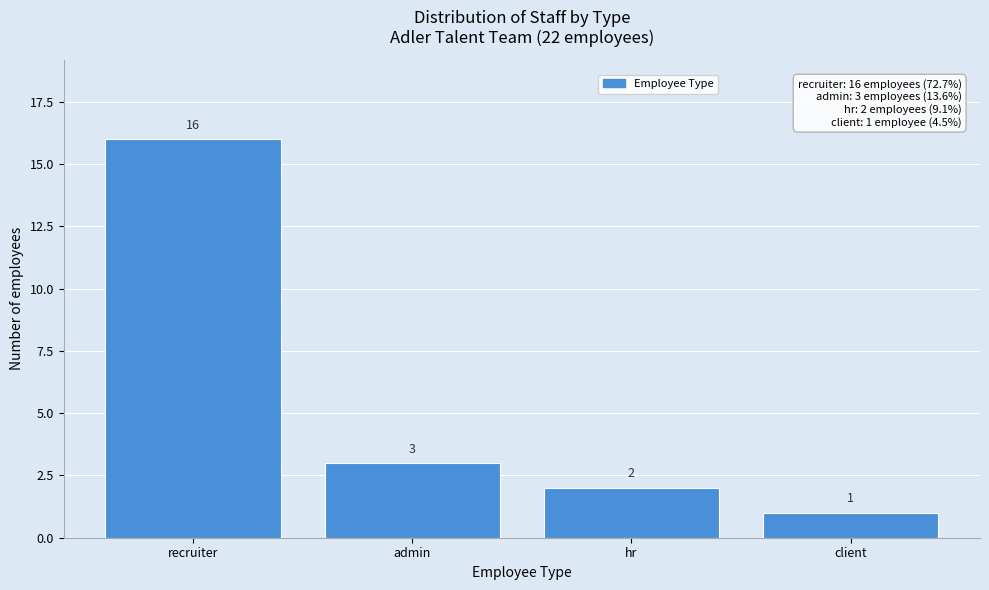

Reading right to left, transcribe all the data shown in this chart.

client=1	hr=2	admin=3	recruiter=16